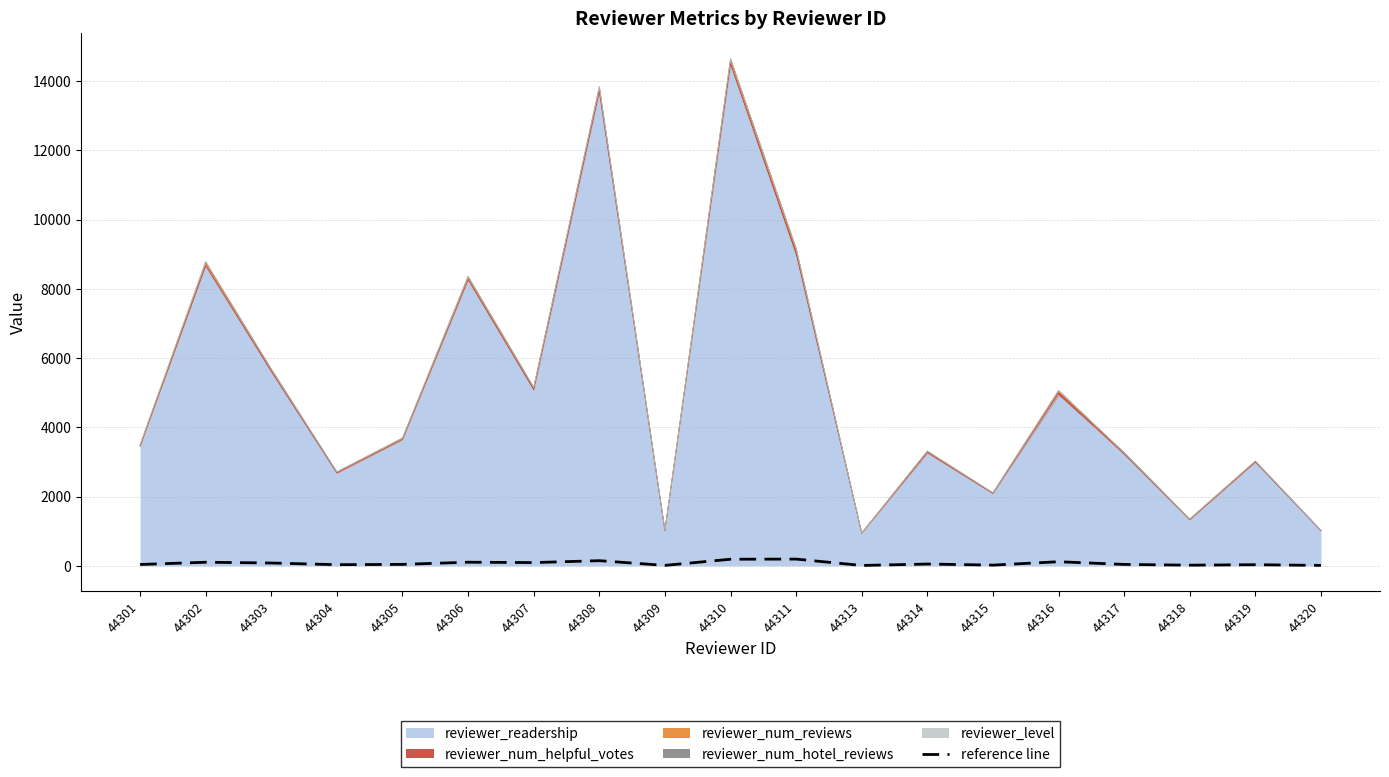

Between 44314 and 44304, which is larger?

44314